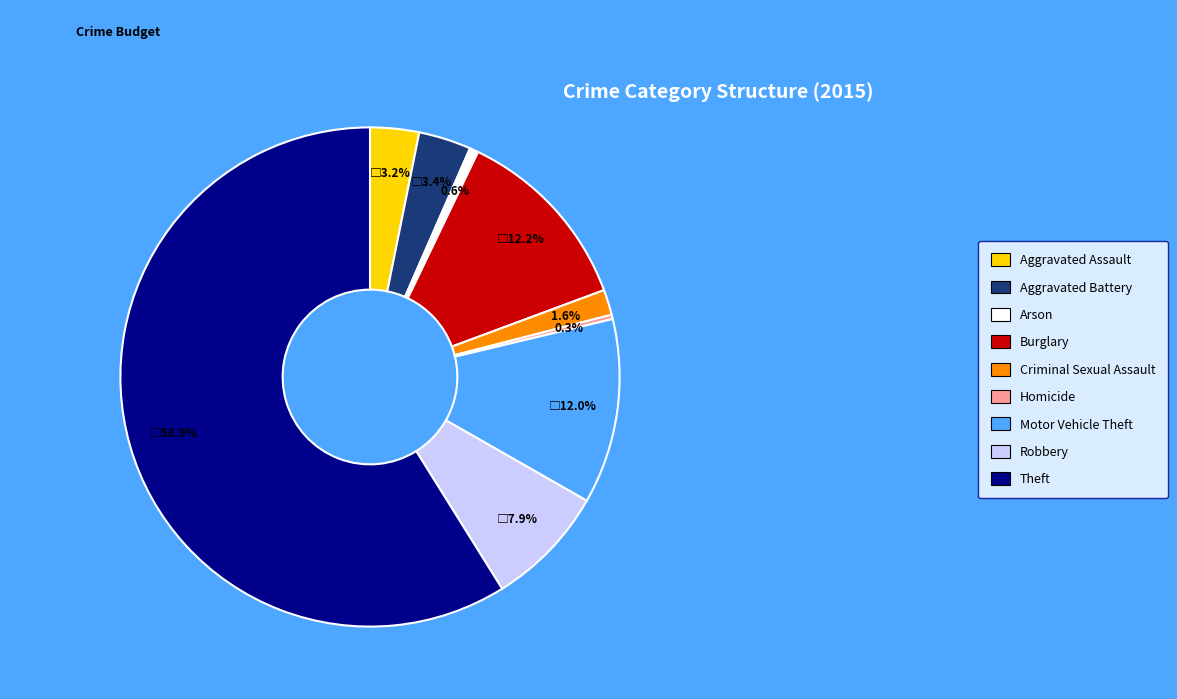

Which slice is the largest?

Theft